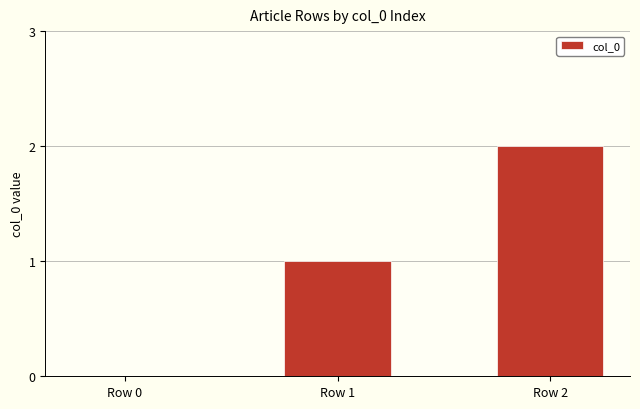

Count the number of data series in this chart.

1